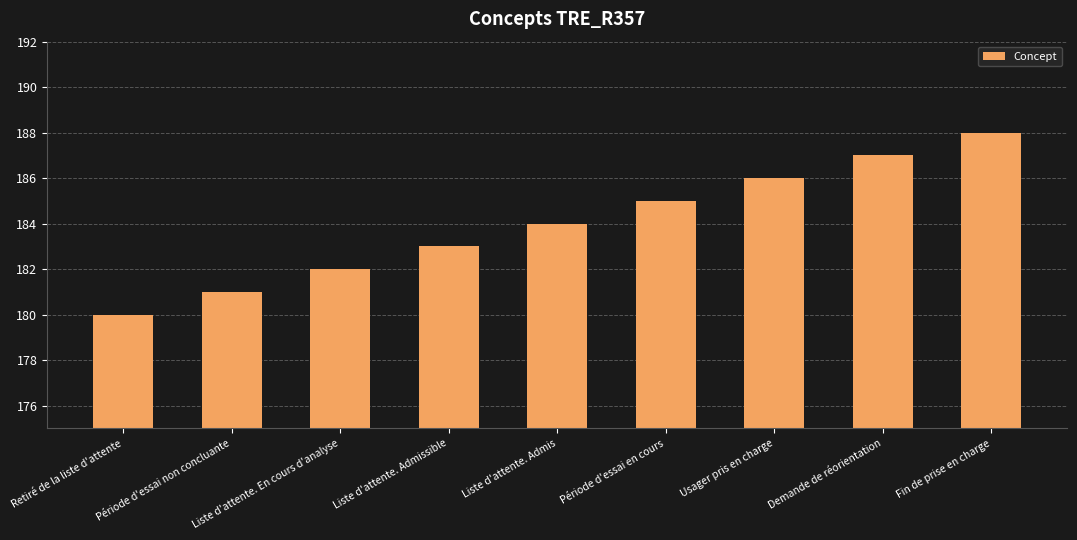

Read the value at Demande de réorientation.

187